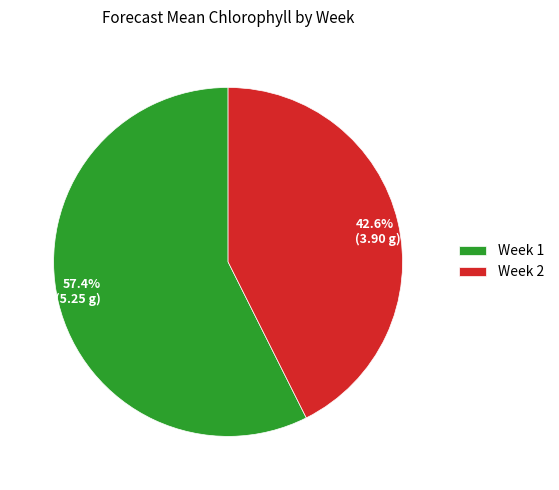

What is the largest slice in the pie chart?

Week 1